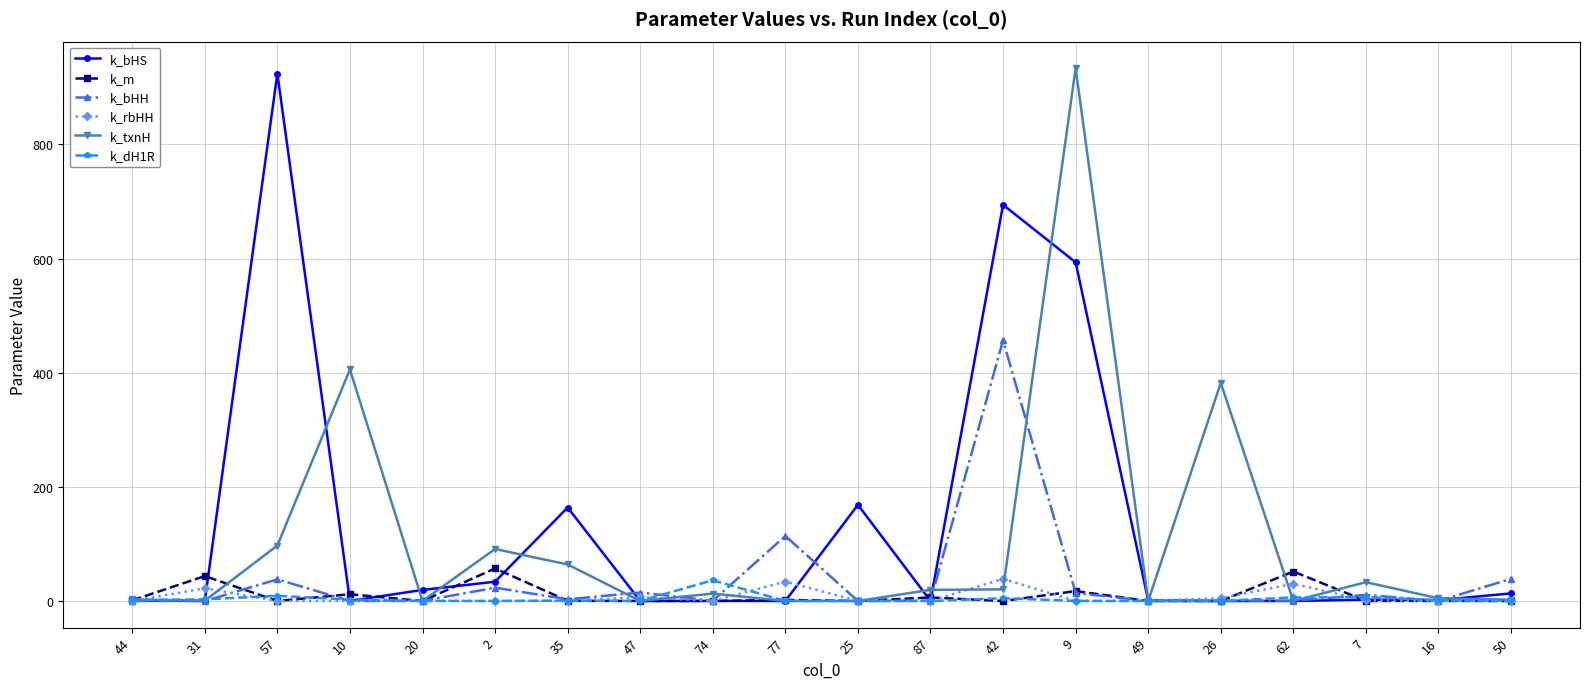

What is the spread (max minus min) of values at 7?

32.8